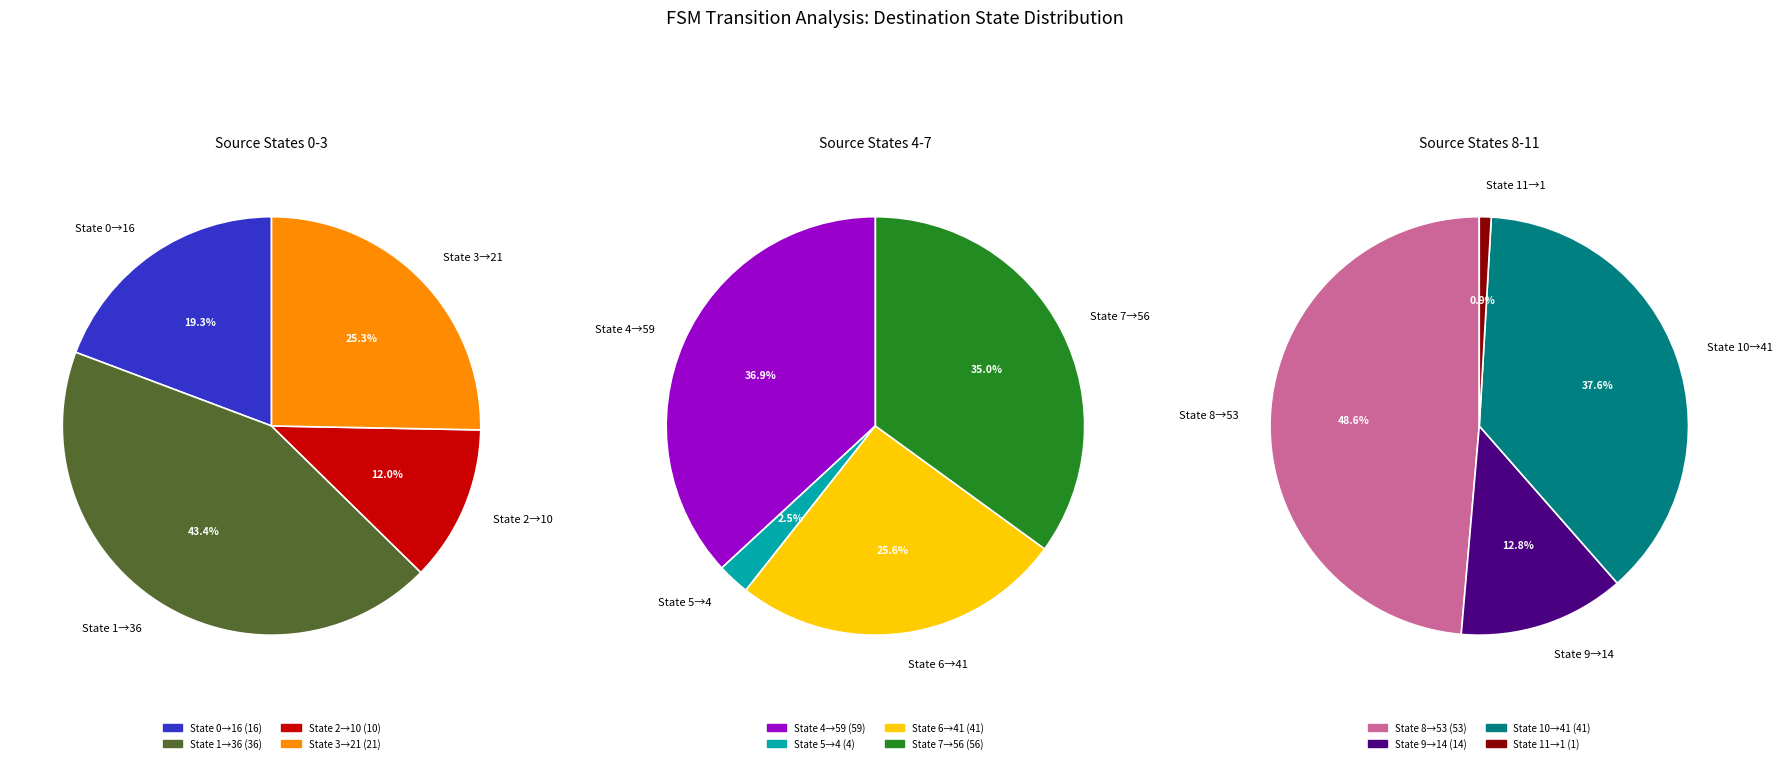

Do source_state_6 and source_state_8 together represent more than half of the pie?

No